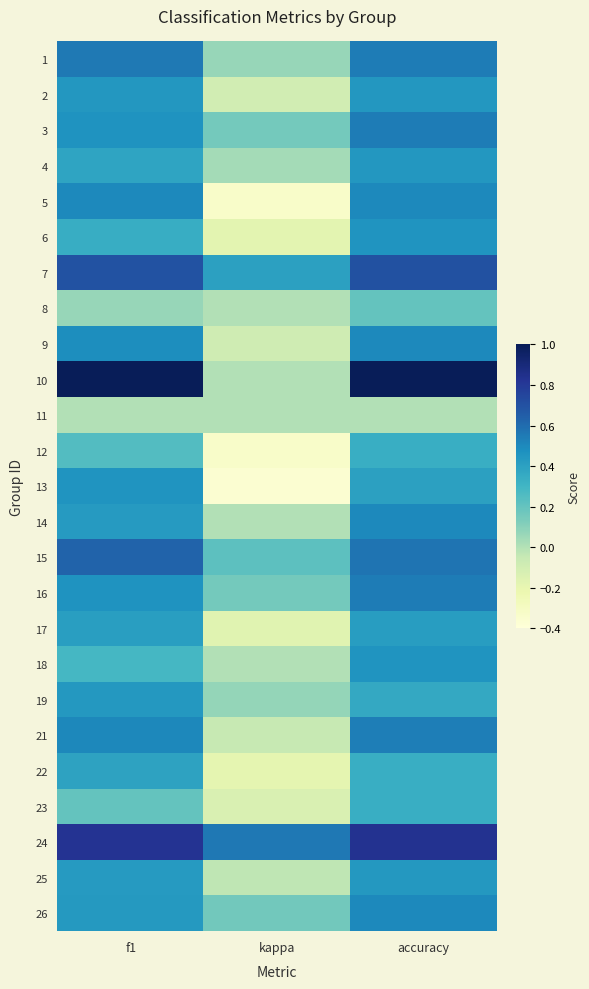

What is the maximum value shown in the chart?

1.0